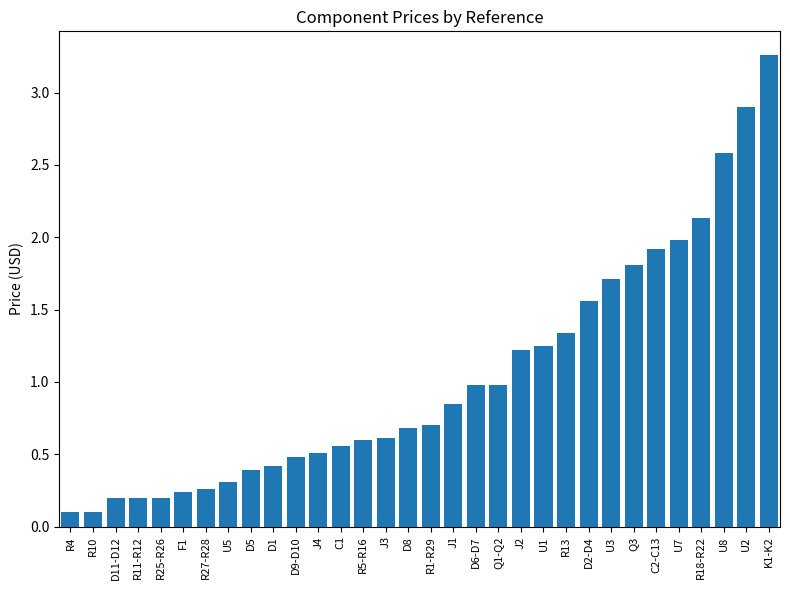

What is the average value?

1.0